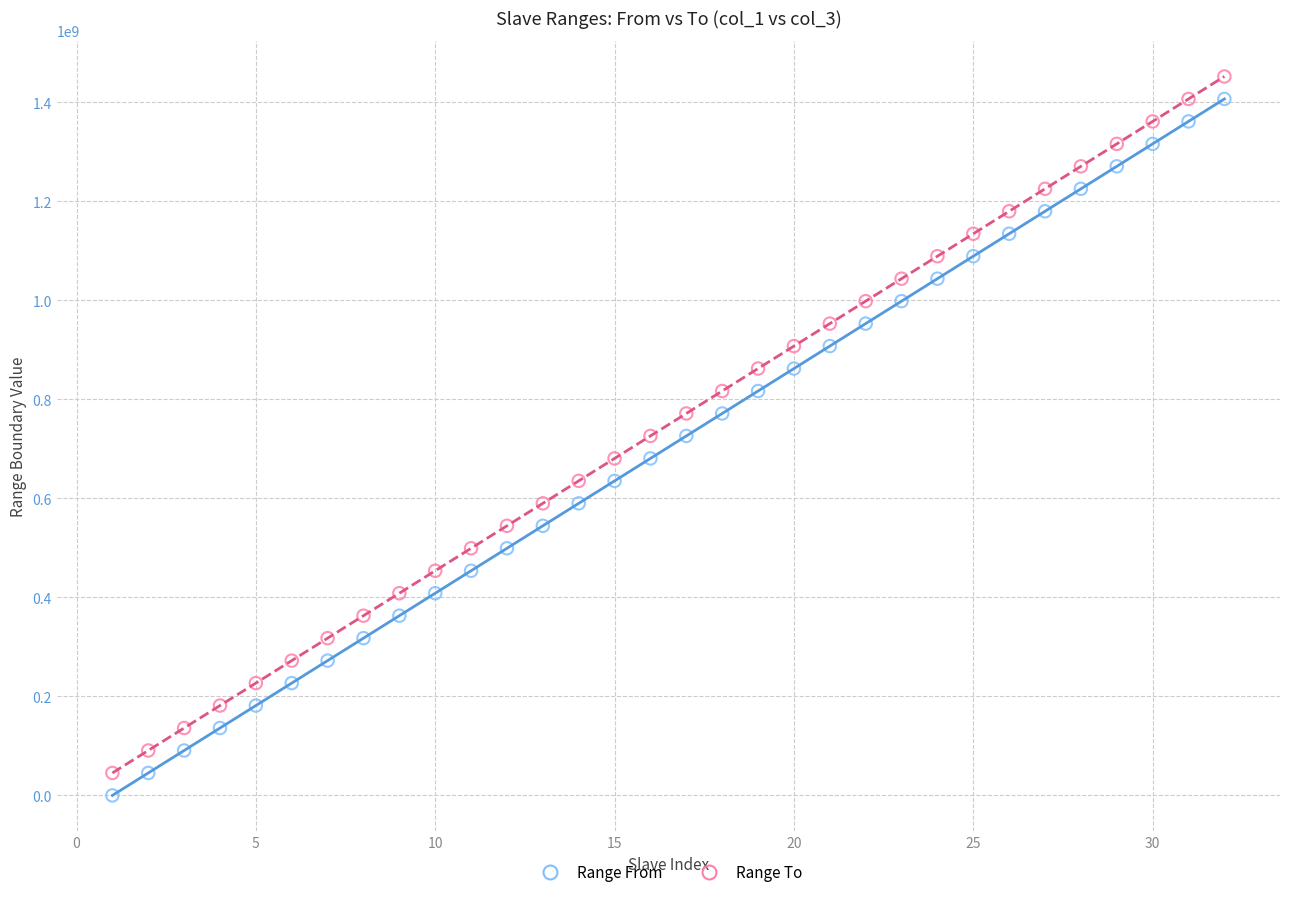

Across all data points, what is the range of Y values (max minus min)?

1452021648.0